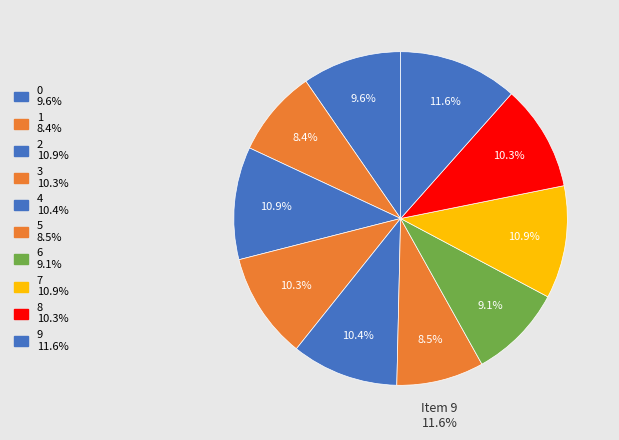

Which has a higher value, 6 or 3?

3